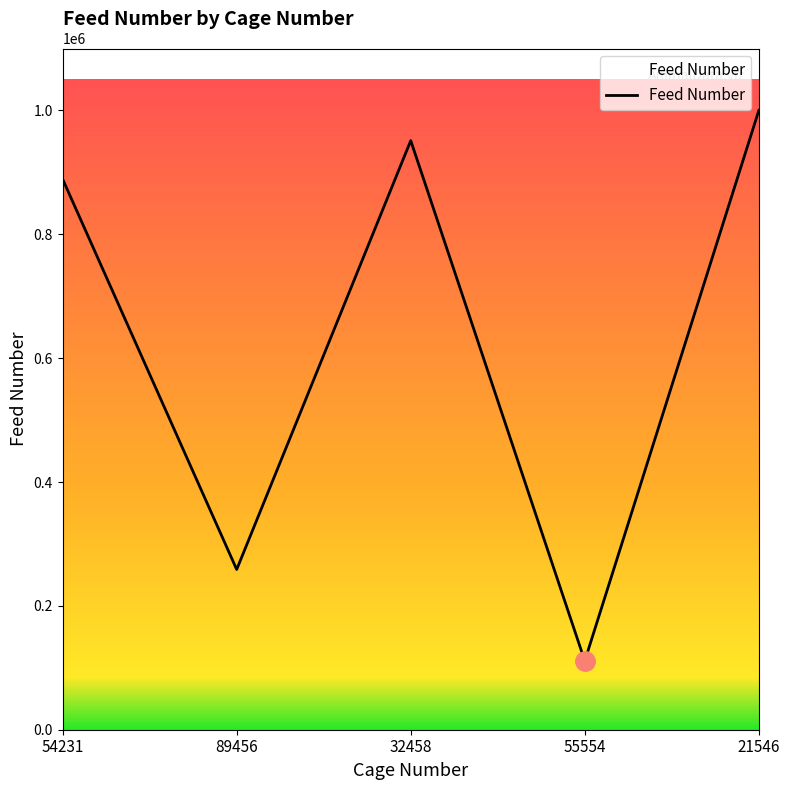

The value at 32458 is 951263. True or false?

True